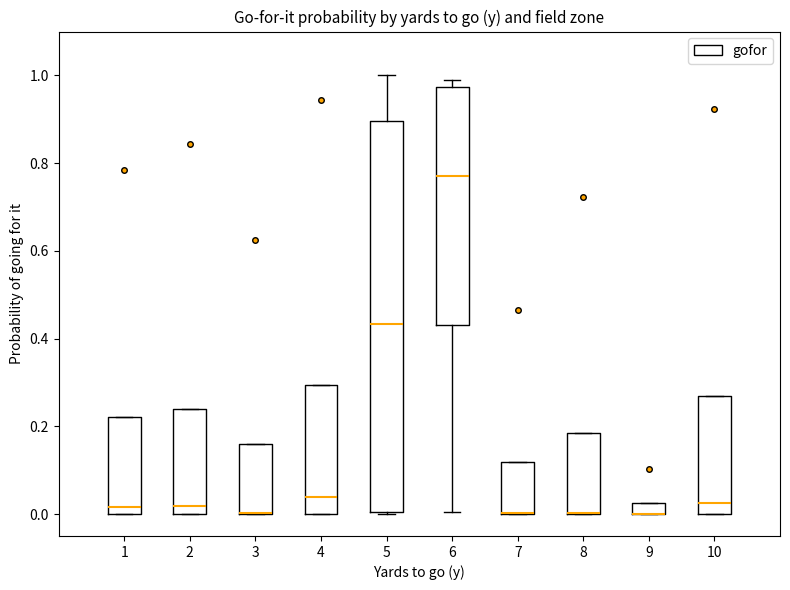

Where is the upper edge of the box at x = 9 on the y-axis? The values are not printed on the chart, so give them approximately, as read against the axis.

0.02